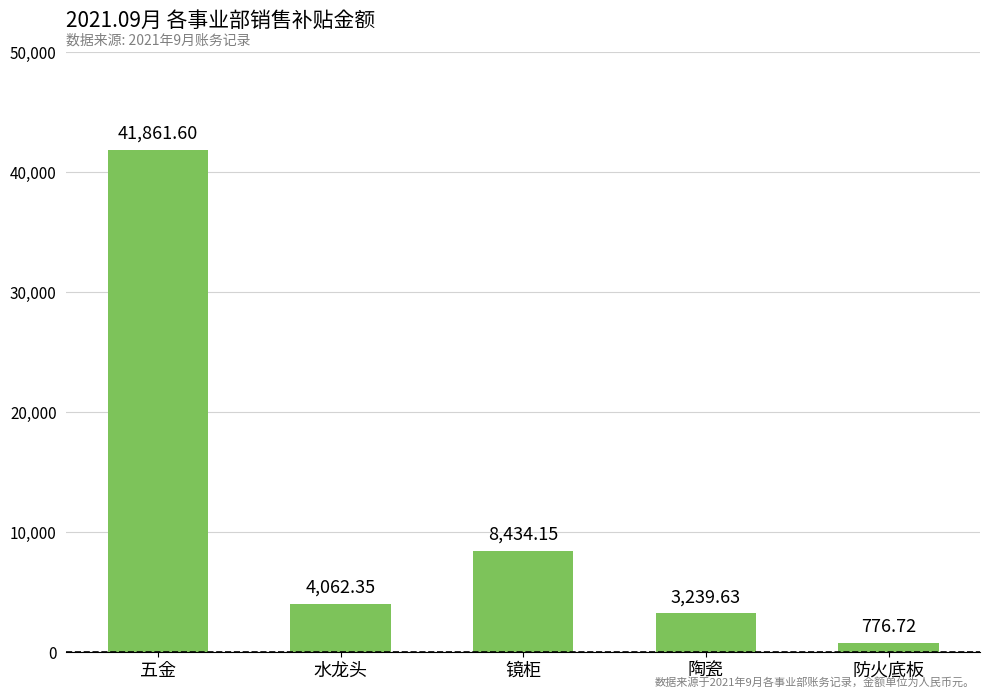

How many distinct data groups are displayed?

1